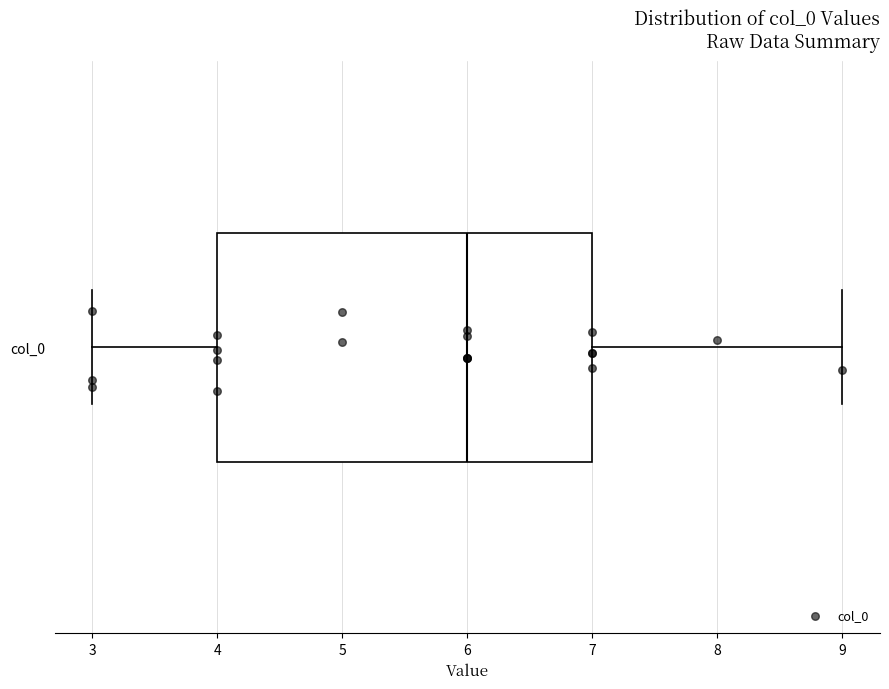

Where does the median line of the box for col_0 sit on the x-axis? The values are not printed on the chart, so give them approximately, as read against the axis.

6